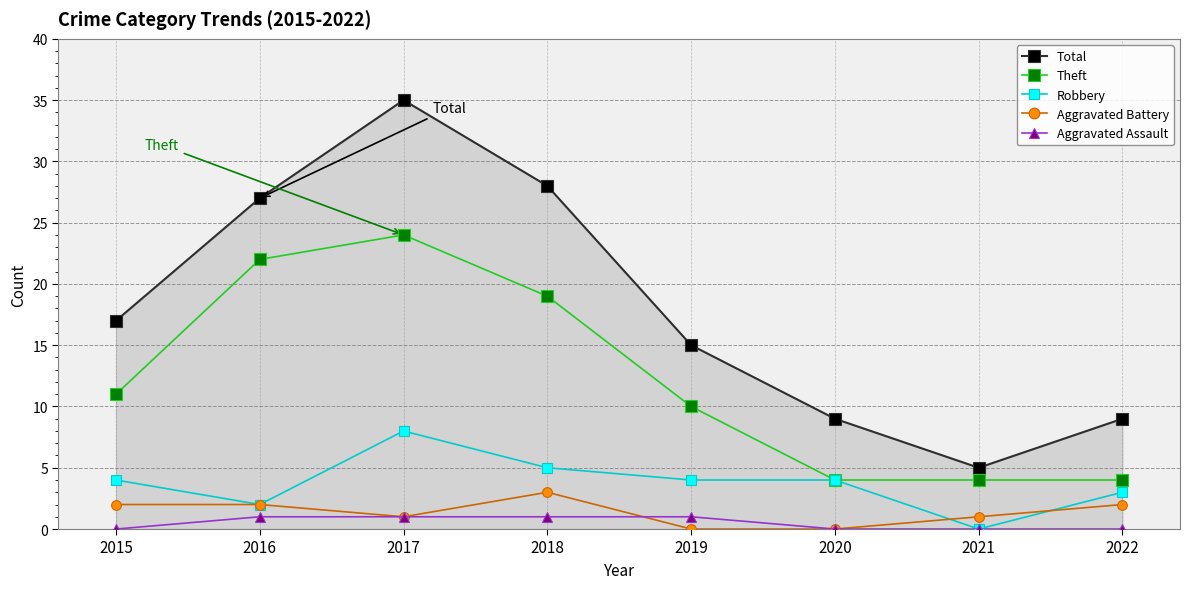

Which series has the largest range (max minus min)?

Total